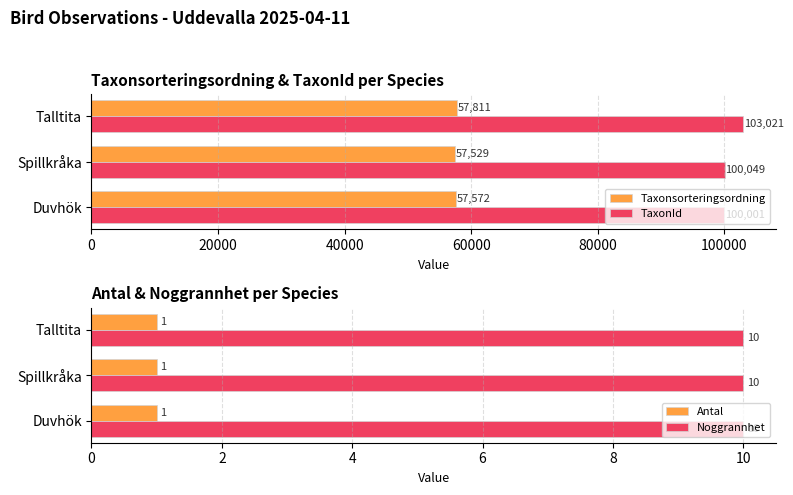

True or false: Antal has a value of 1 at Talltita.

True